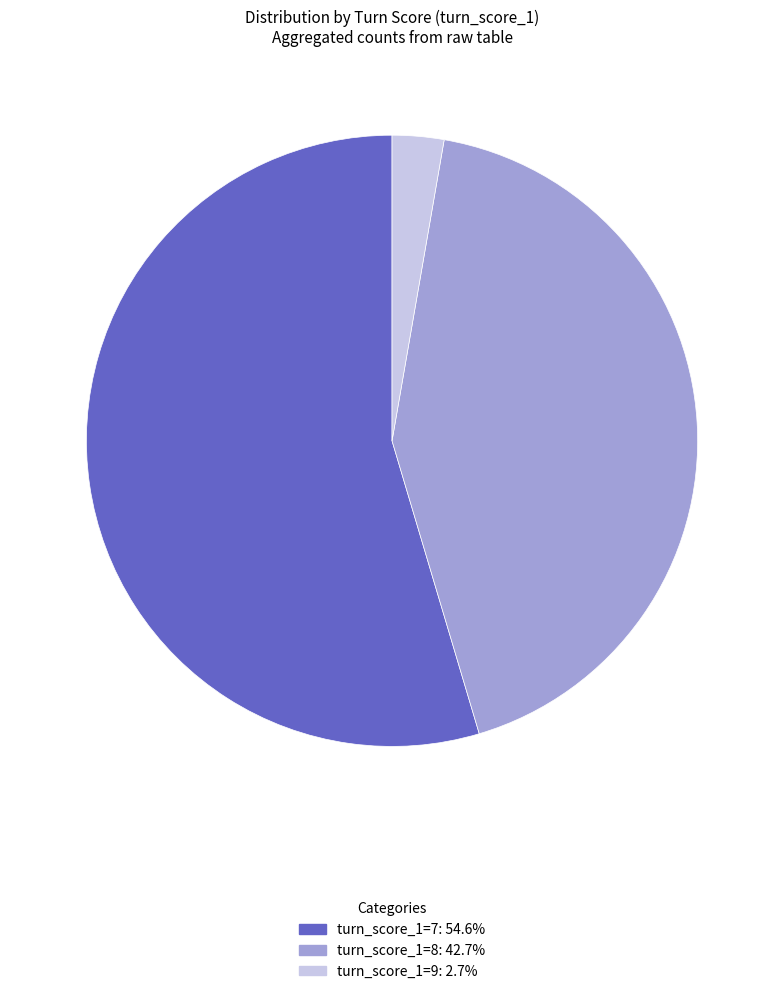

How many slices are in this pie chart?

3